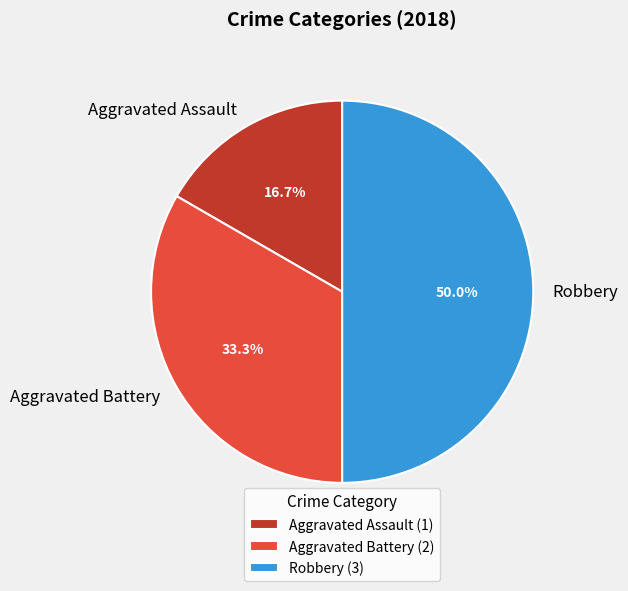

What percentage is NOT represented by Robbery?

50.0%